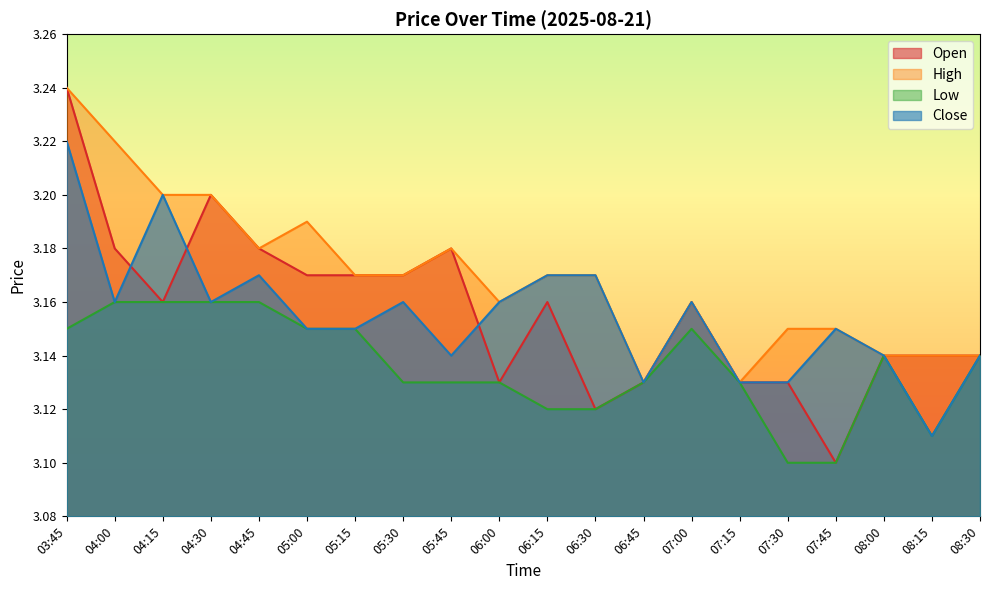

What position from the right is 03:45?

20